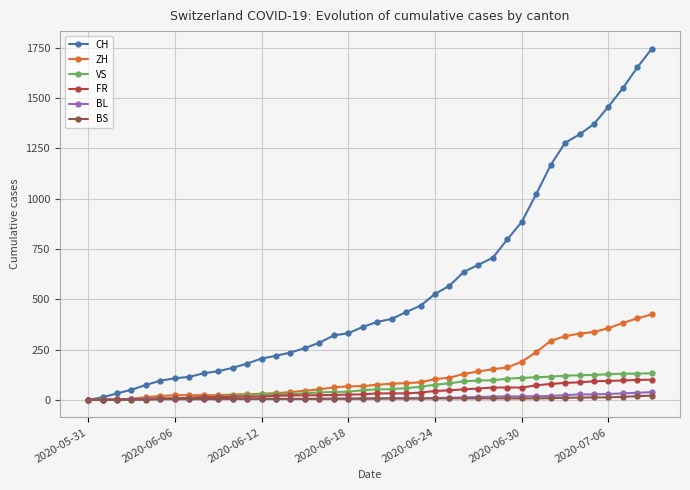

What is the value of the BL point at the 27th from the left?

12